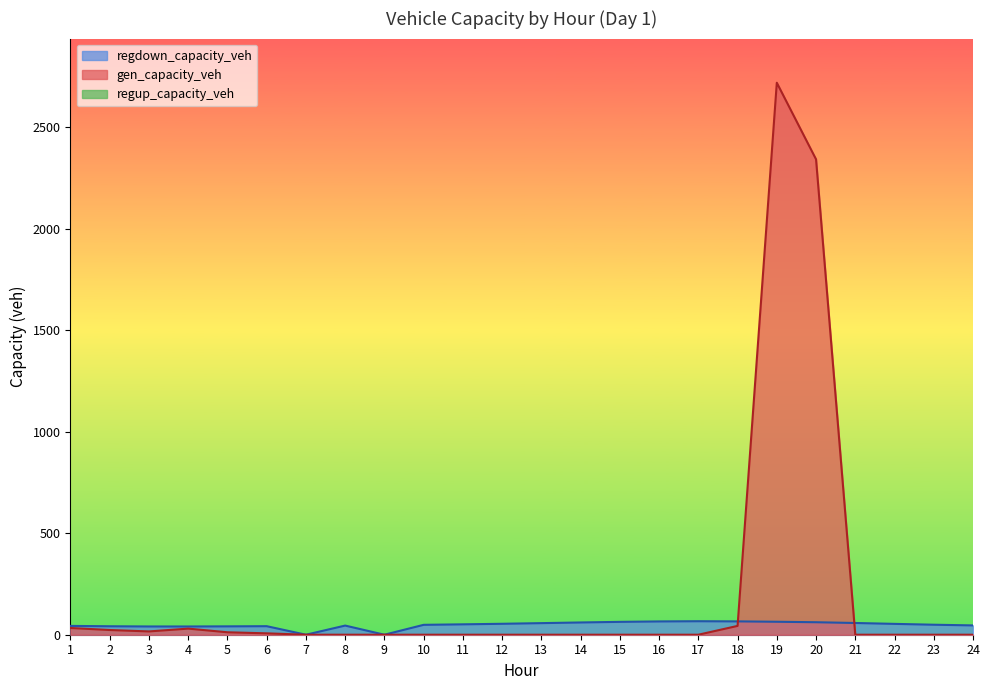

Does the chart display data point markers on the line(s)?

No